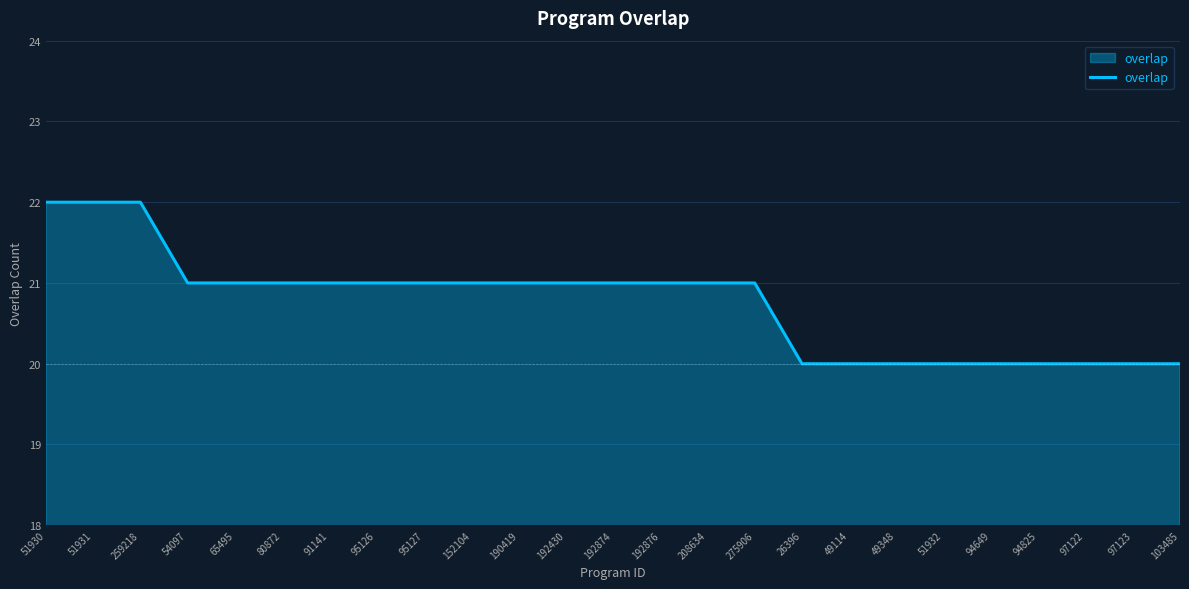

The chart shows a value of 21 at 95127. True or false?

True